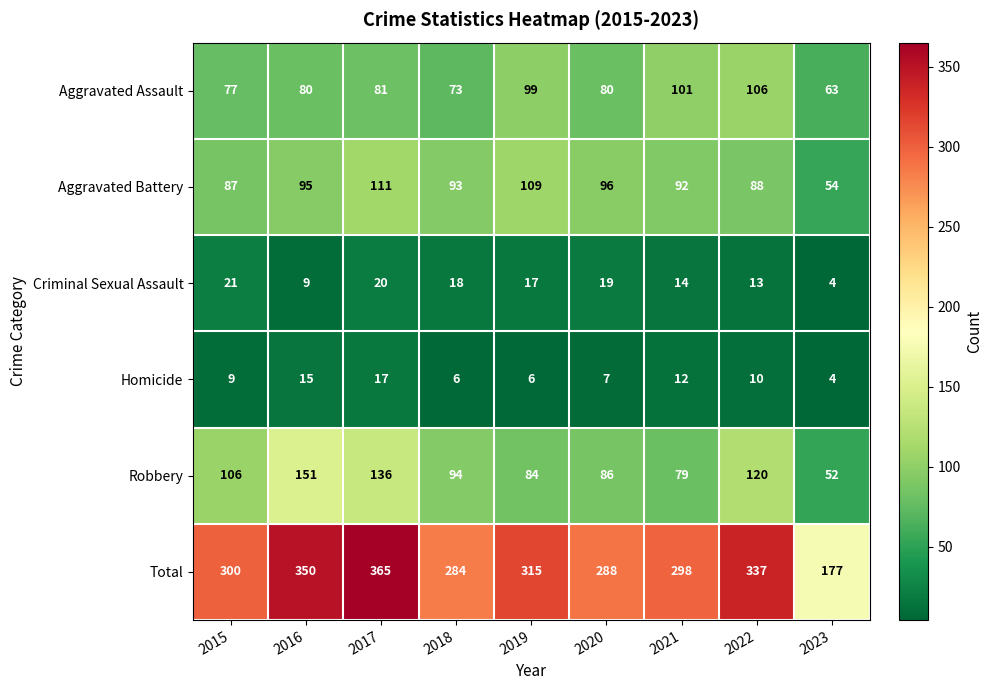

The value of Aggravated Assault at 2018 is 100. True or false?

False